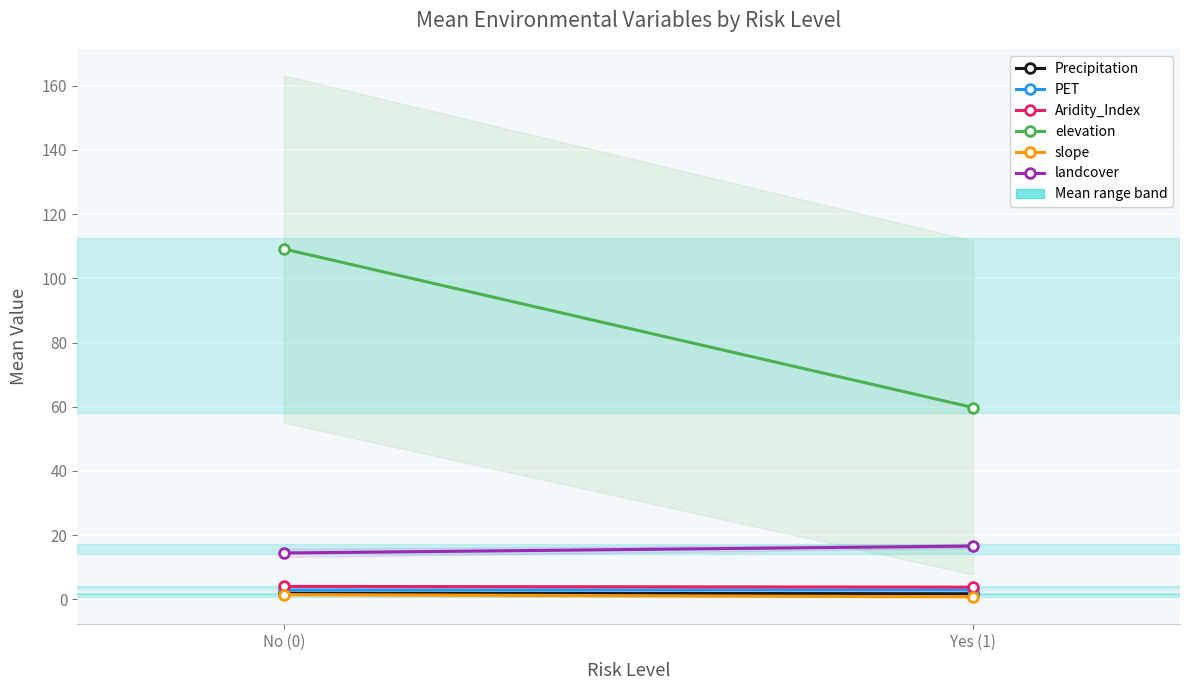

Which has a higher value, Yes (1) or No (0)?

No (0)